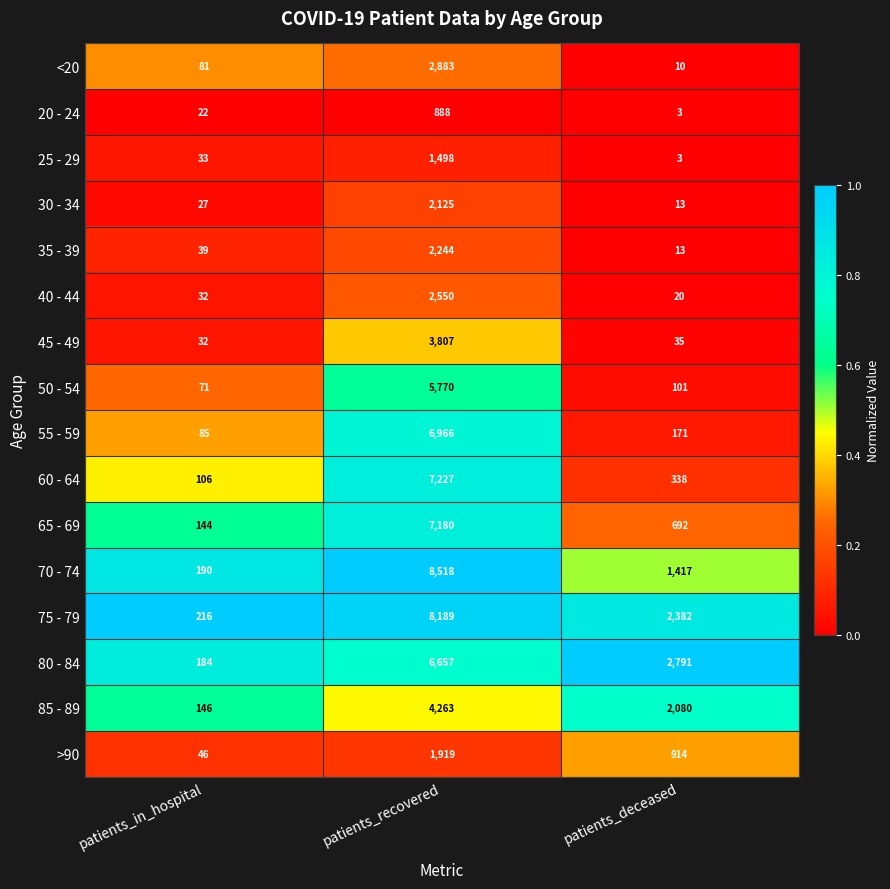

What is the total value across all series at patients_in_hospital?

1454